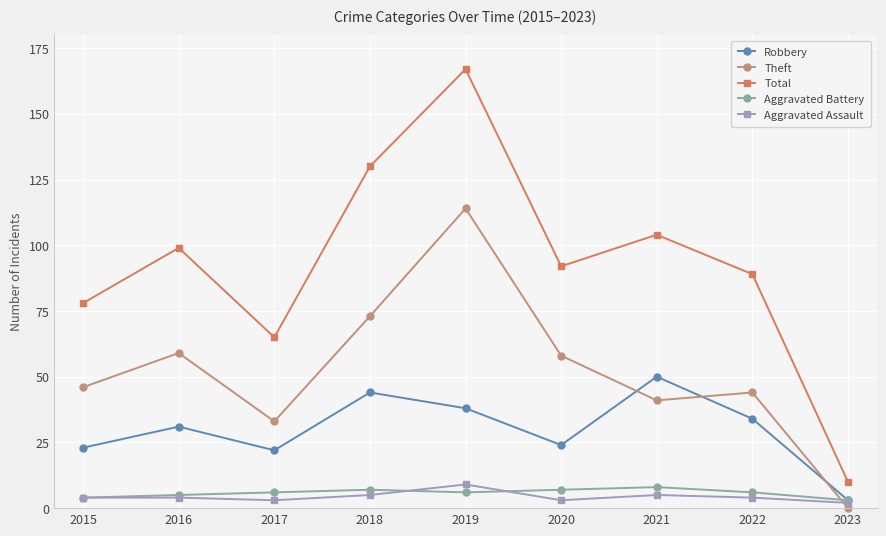

At which label is Total closest to 88?

2022